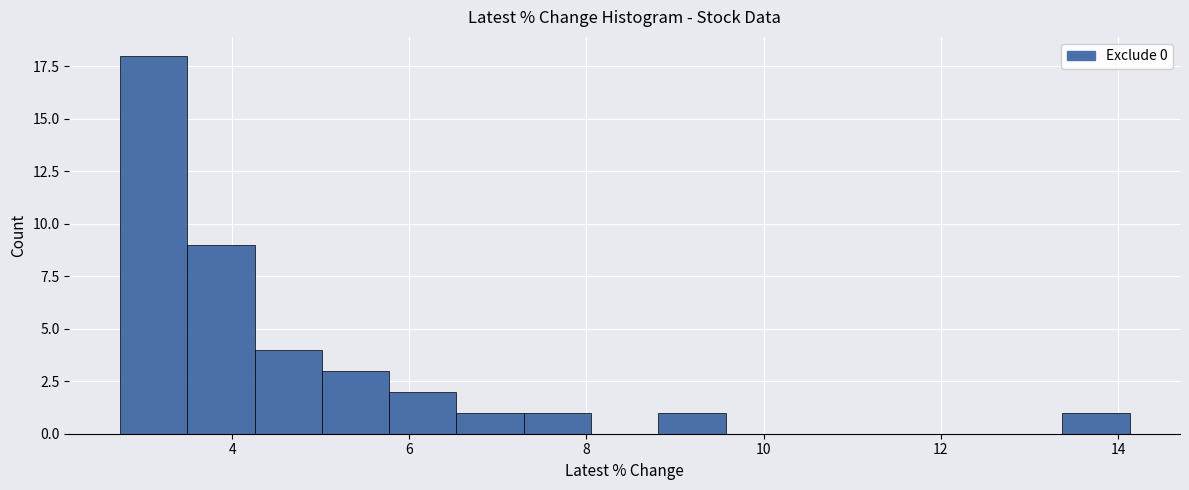

Read against the x-axis, roughly where is the centre of the tallest bar?

3.2